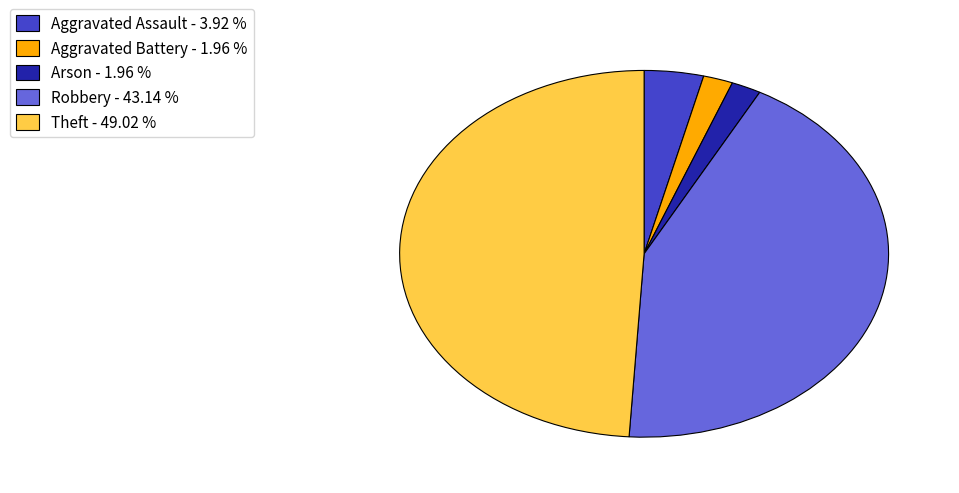

Which has a higher value, Robbery - 43.14 % or Theft - 49.02 %?

Theft - 49.02 %